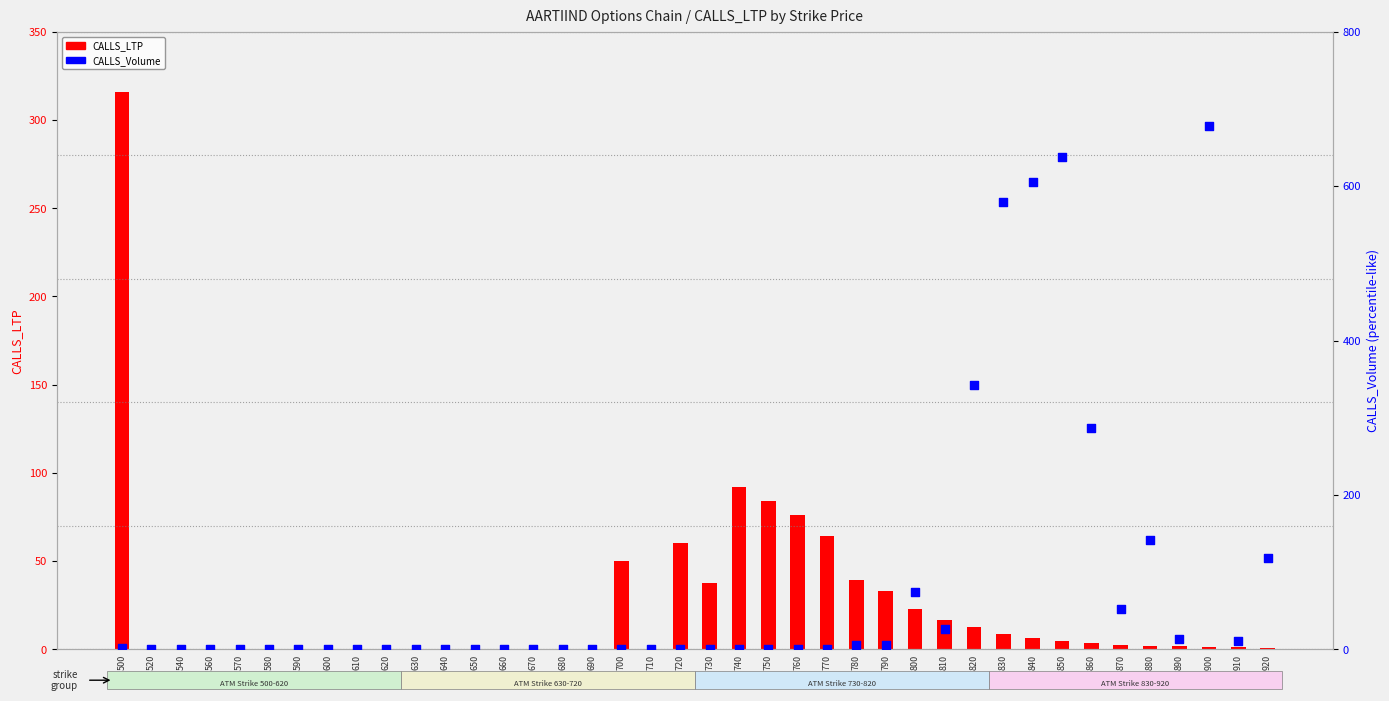

What are all the series names shown in the legend?

CALLS_LTP, CALLS_Volume